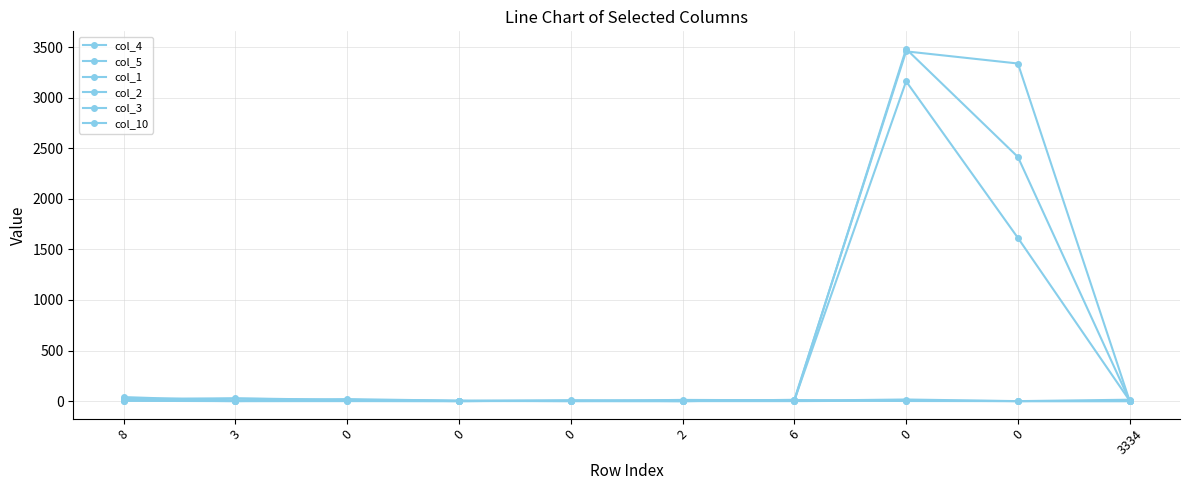

Does the chart have visible grid lines?

Yes